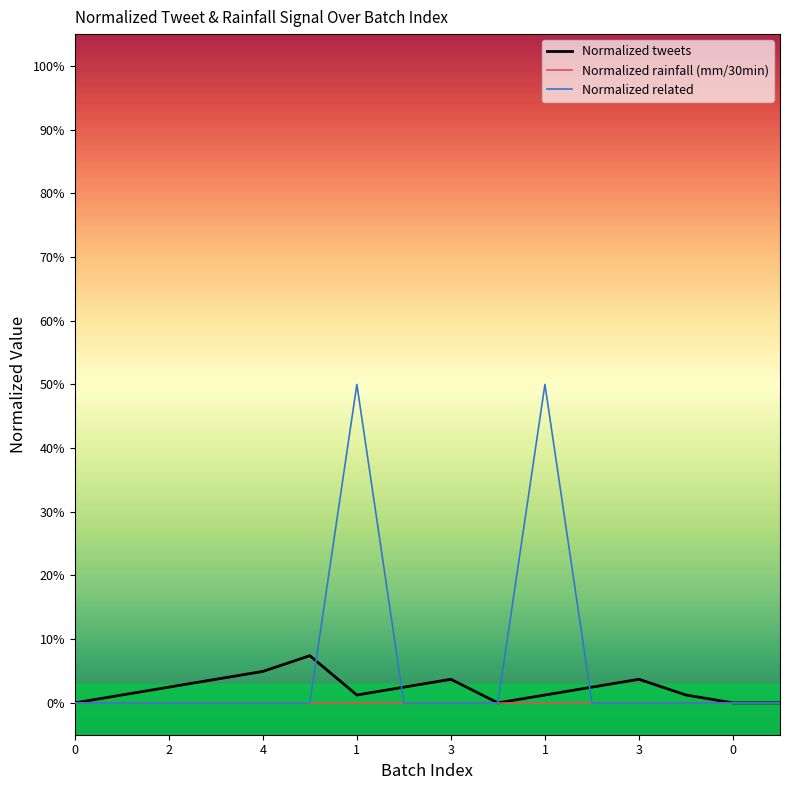

Does the chart have visible grid lines?

No